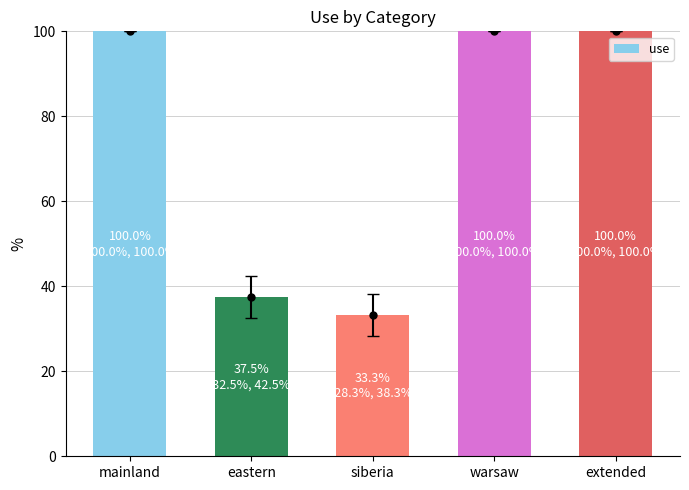

Reading left to right, transcribe all the data shown in this chart.

mainland=100.0	eastern=37.5	siberia=33.3	warsaw=100.0	extended=100.0